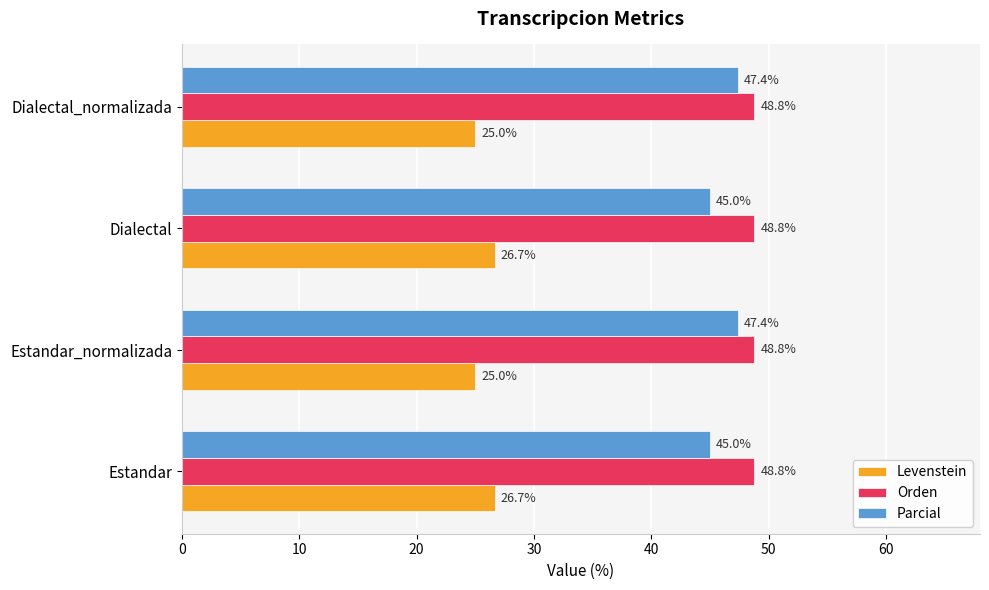

At how many categories does at least one series exceed 36?

4